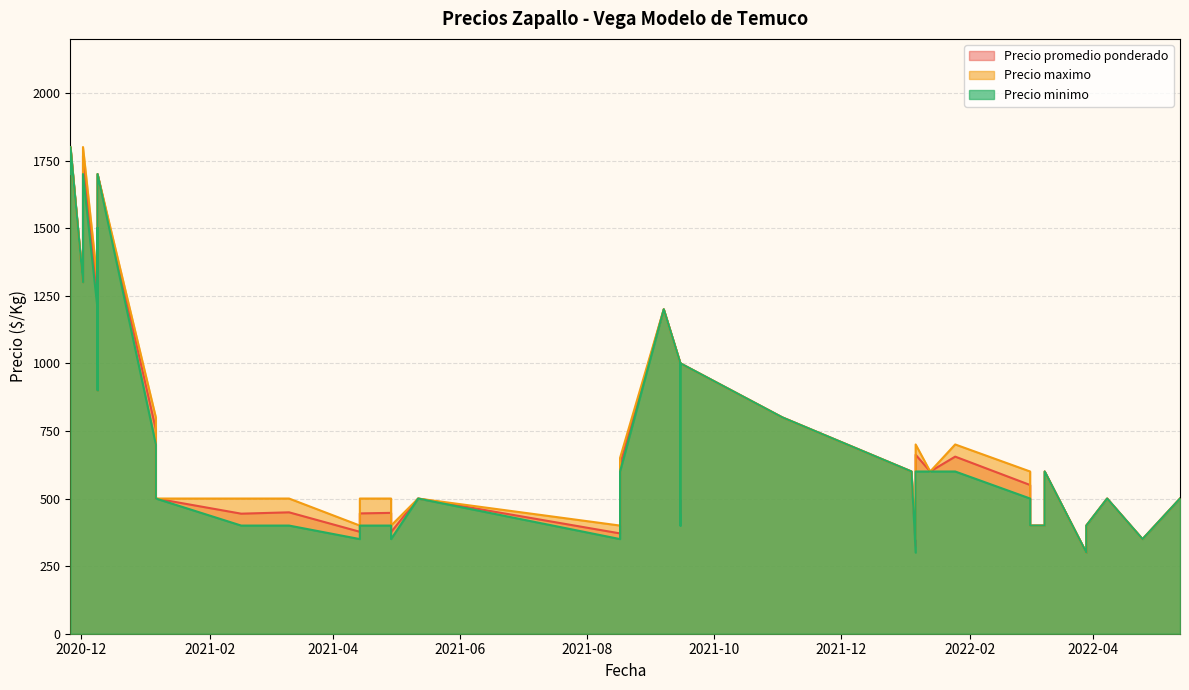

What is the approximate value of Precio promedio ponderado at 2022-01-13?

600